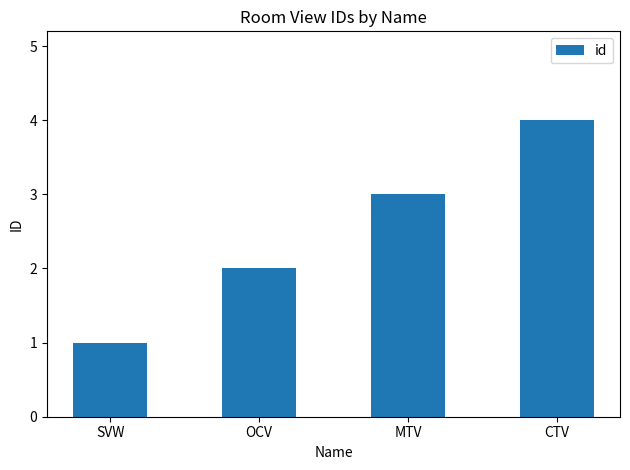

How many bars are there in total?

4